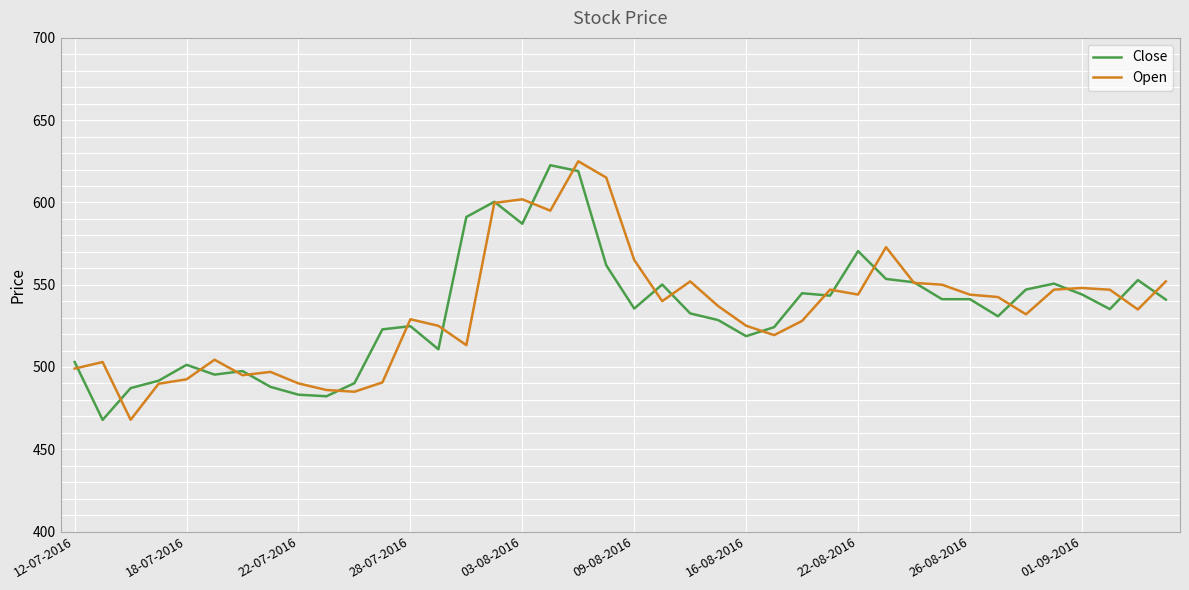

What is the lowest value of the Close series?

467.9